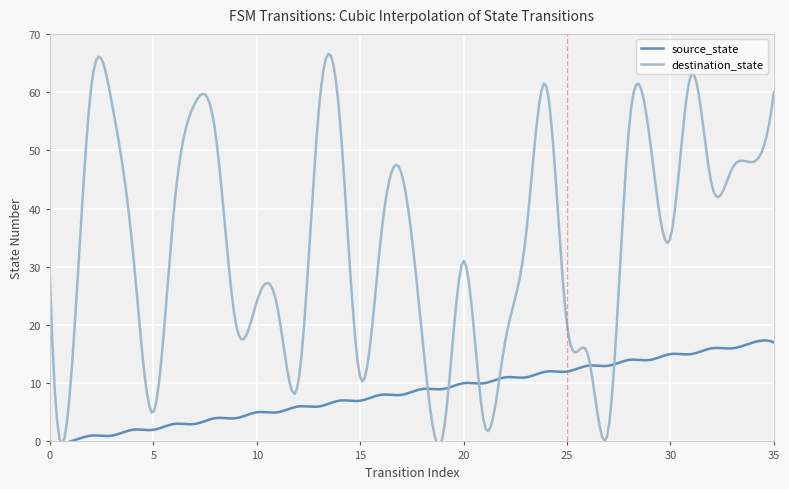

The value of source_state at 1 is 0. True or false?

True